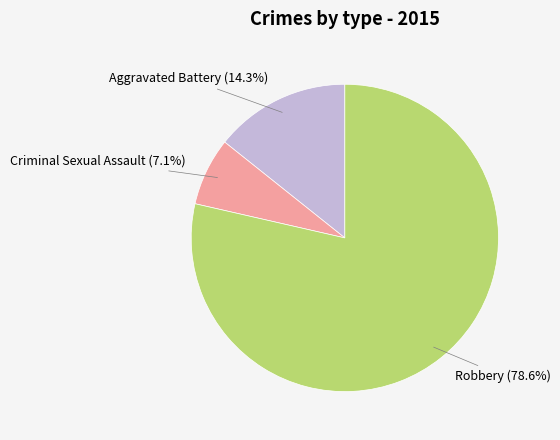

Is there any slice that represents more than half of the pie?

Yes